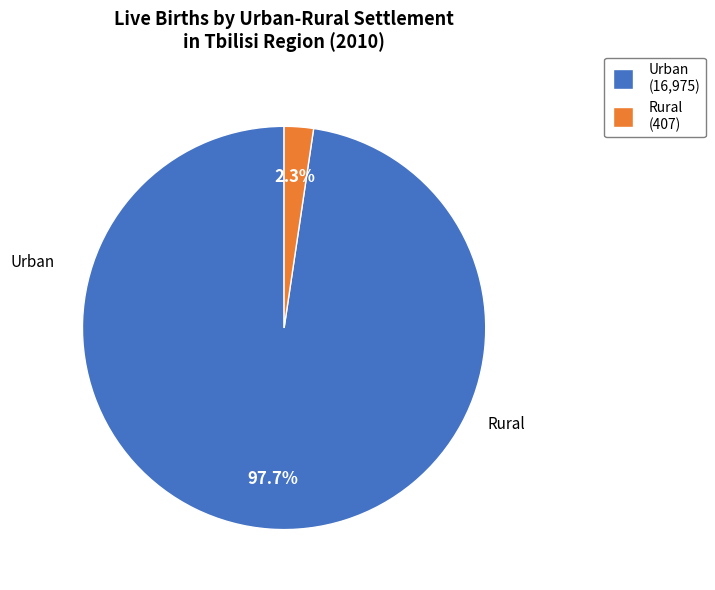

What percentage is the Urban slice, to the nearest percent?

98%